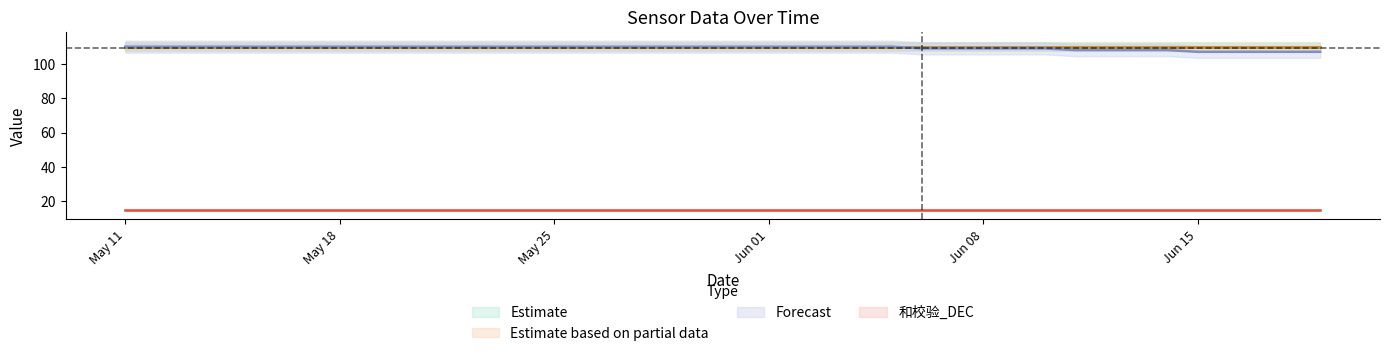

True or false: ID_DEC has more than 0 interior local peaks.

False